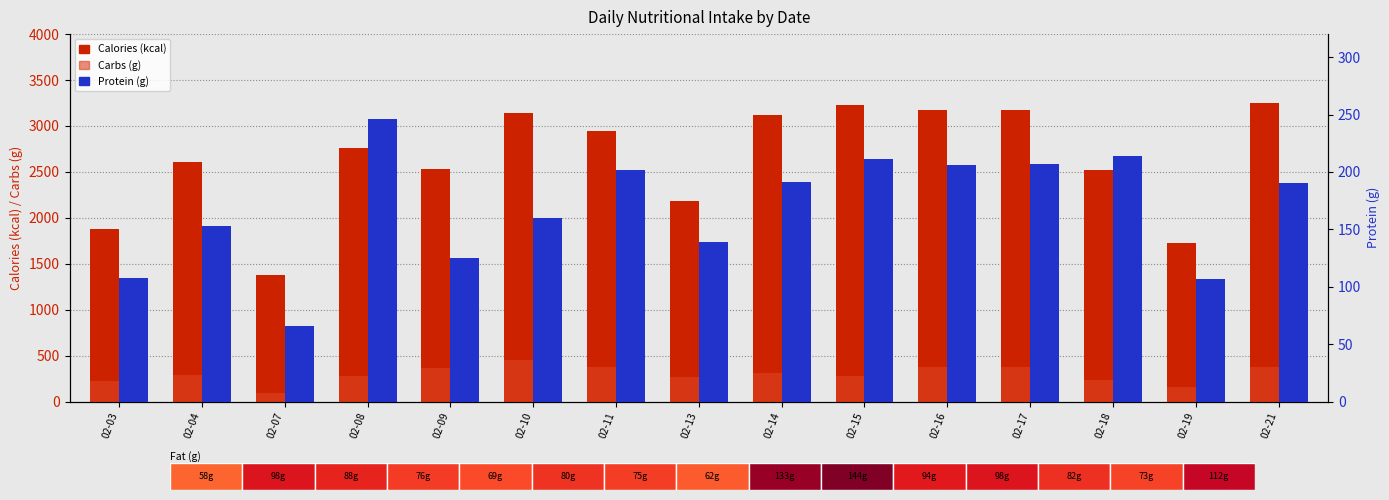

How many data points does each series have?

15